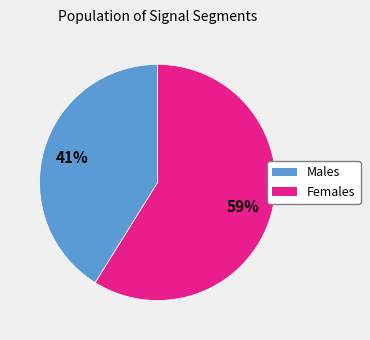

Is there any slice that represents more than half of the pie?

Yes